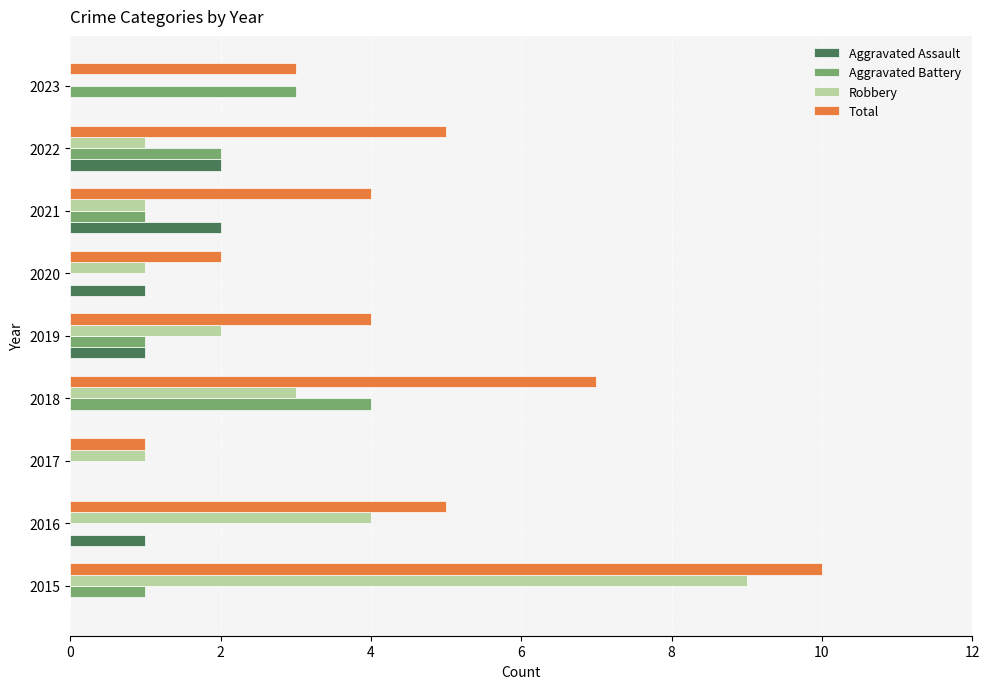

Between 2016 and 2022, which series saw the biggest shift?

Robbery